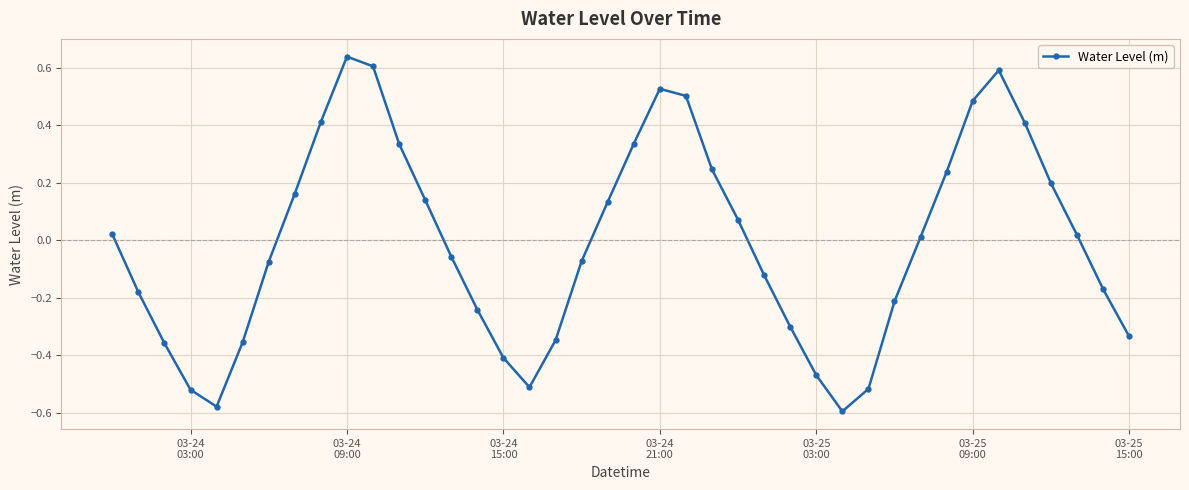

What is the difference between the second highest and second lowest values?

1.2